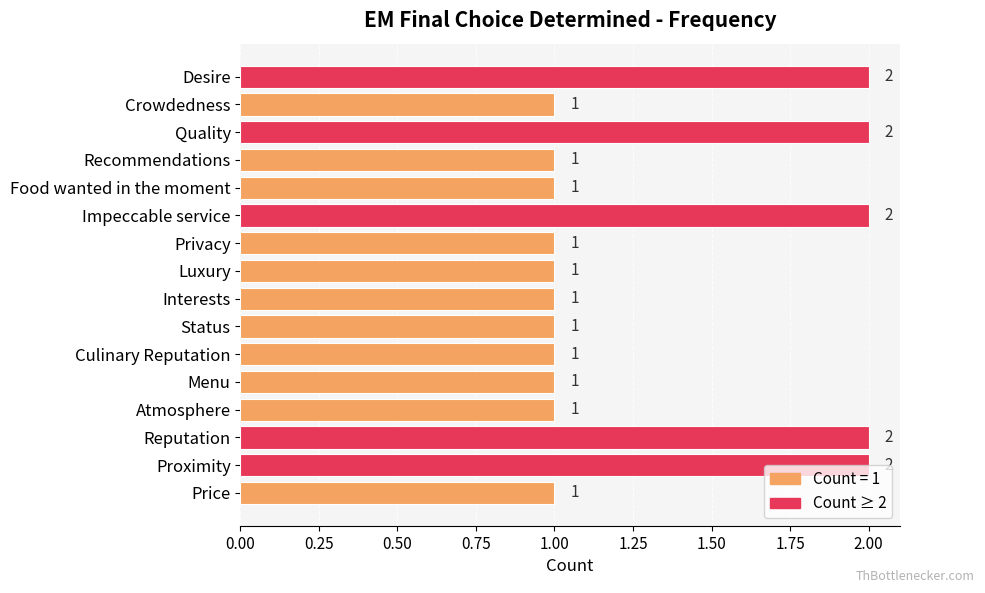

What is the value of the 2nd bar from the top?

1